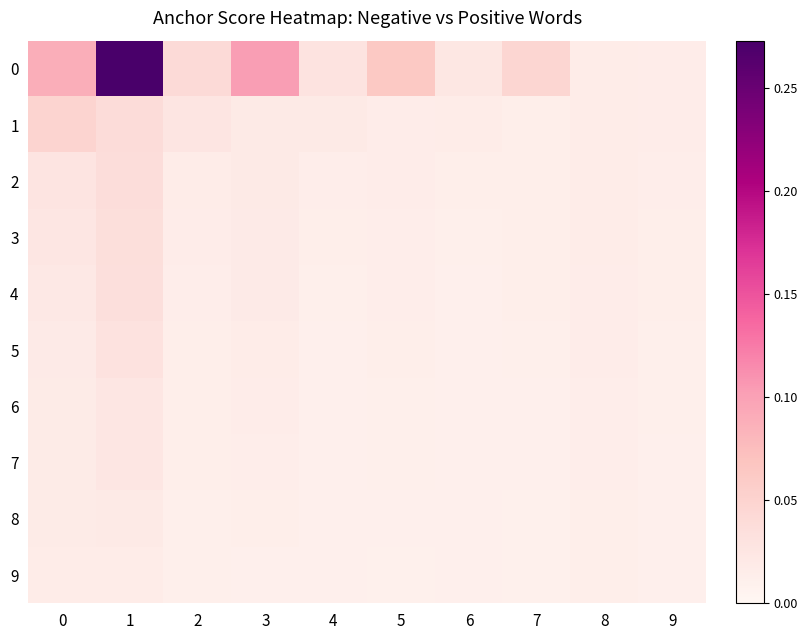

Reading right to left, what are all the values shown in this chart?

0: 9=0.0	8=0.0	7=0.0	6=0.0	5=0.1	4=0.0	3=0.1	2=0.0	1=0.3	0=0.1
1: 9=0.0	8=0.0	7=0.0	6=0.0	5=0.0	4=0.0	3=0.0	2=0.0	1=0.0	0=0.1
2: 9=0.0	8=0.0	7=0.0	6=0.0	5=0.0	4=0.0	3=0.0	2=0.0	1=0.0	0=0.0
3: 9=0.0	8=0.0	7=0.0	6=0.0	5=0.0	4=0.0	3=0.0	2=0.0	1=0.0	0=0.0
4: 9=0.0	8=0.0	7=0.0	6=0.0	5=0.0	4=0.0	3=0.0	2=0.0	1=0.0	0=0.0
5: 9=0.0	8=0.0	7=0.0	6=0.0	5=0.0	4=0.0	3=0.0	2=0.0	1=0.0	0=0.0
6: 9=0.0	8=0.0	7=0.0	6=0.0	5=0.0	4=0.0	3=0.0	2=0.0	1=0.0	0=0.0
7: 9=0.0	8=0.0	7=0.0	6=0.0	5=0.0	4=0.0	3=0.0	2=0.0	1=0.0	0=0.0
8: 9=0.0	8=0.0	7=0.0	6=0.0	5=0.0	4=0.0	3=0.0	2=0.0	1=0.0	0=0.0
9: 9=0.0	8=0.0	7=0.0	6=0.0	5=0.0	4=0.0	3=0.0	2=0.0	1=0.0	0=0.0